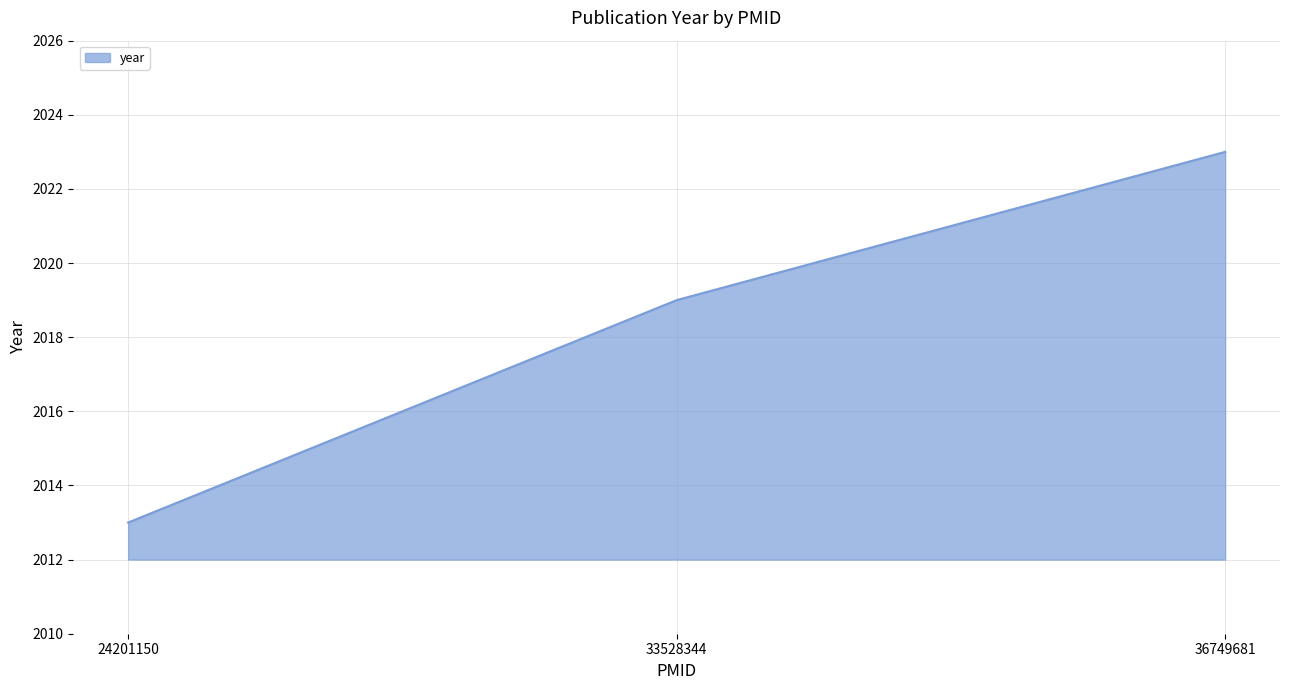

Reading left to right, transcribe all the data shown in this chart.

24201150=2013	33528344=2019	36749681=2023